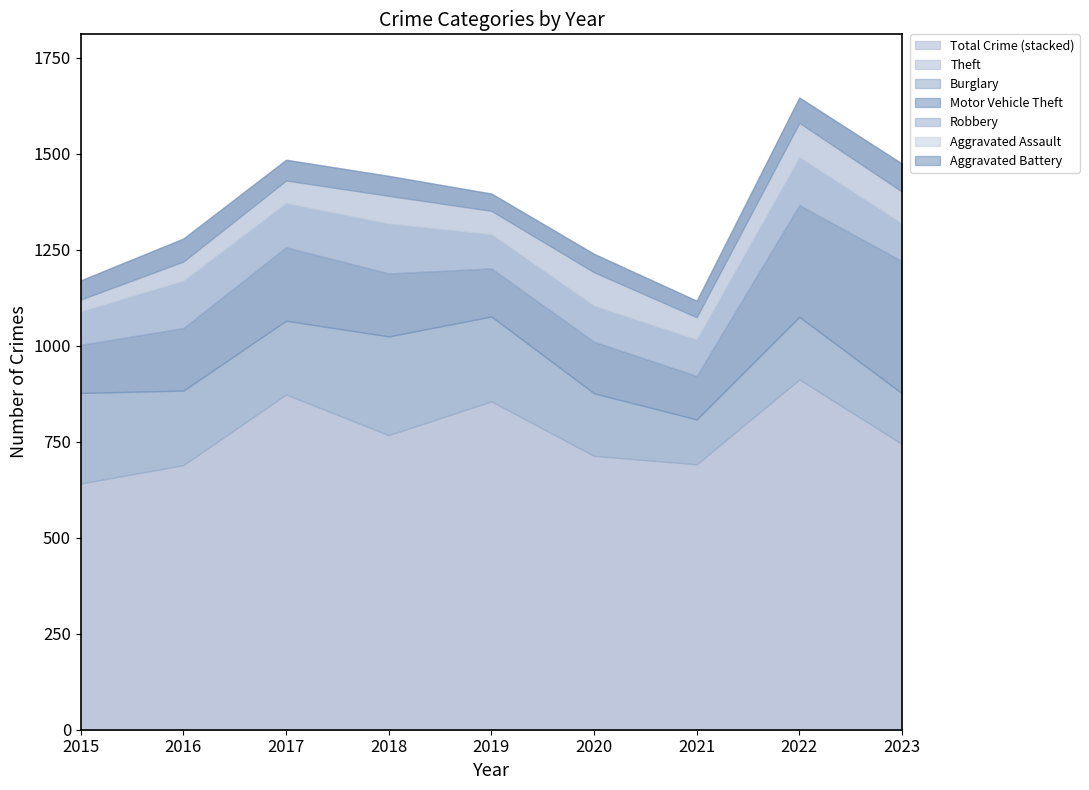

What is the difference between the second highest and second lowest values in the Robbery series?

36